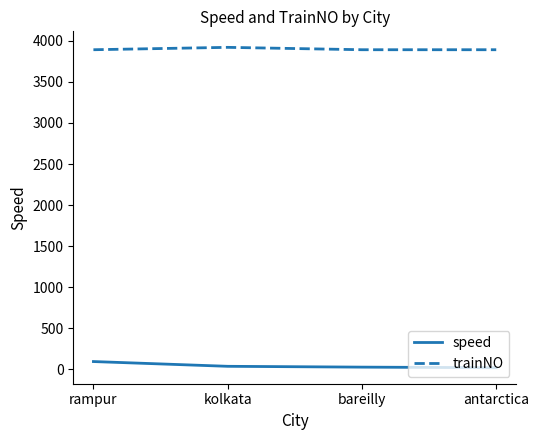

What is the greatest value displayed?

3922